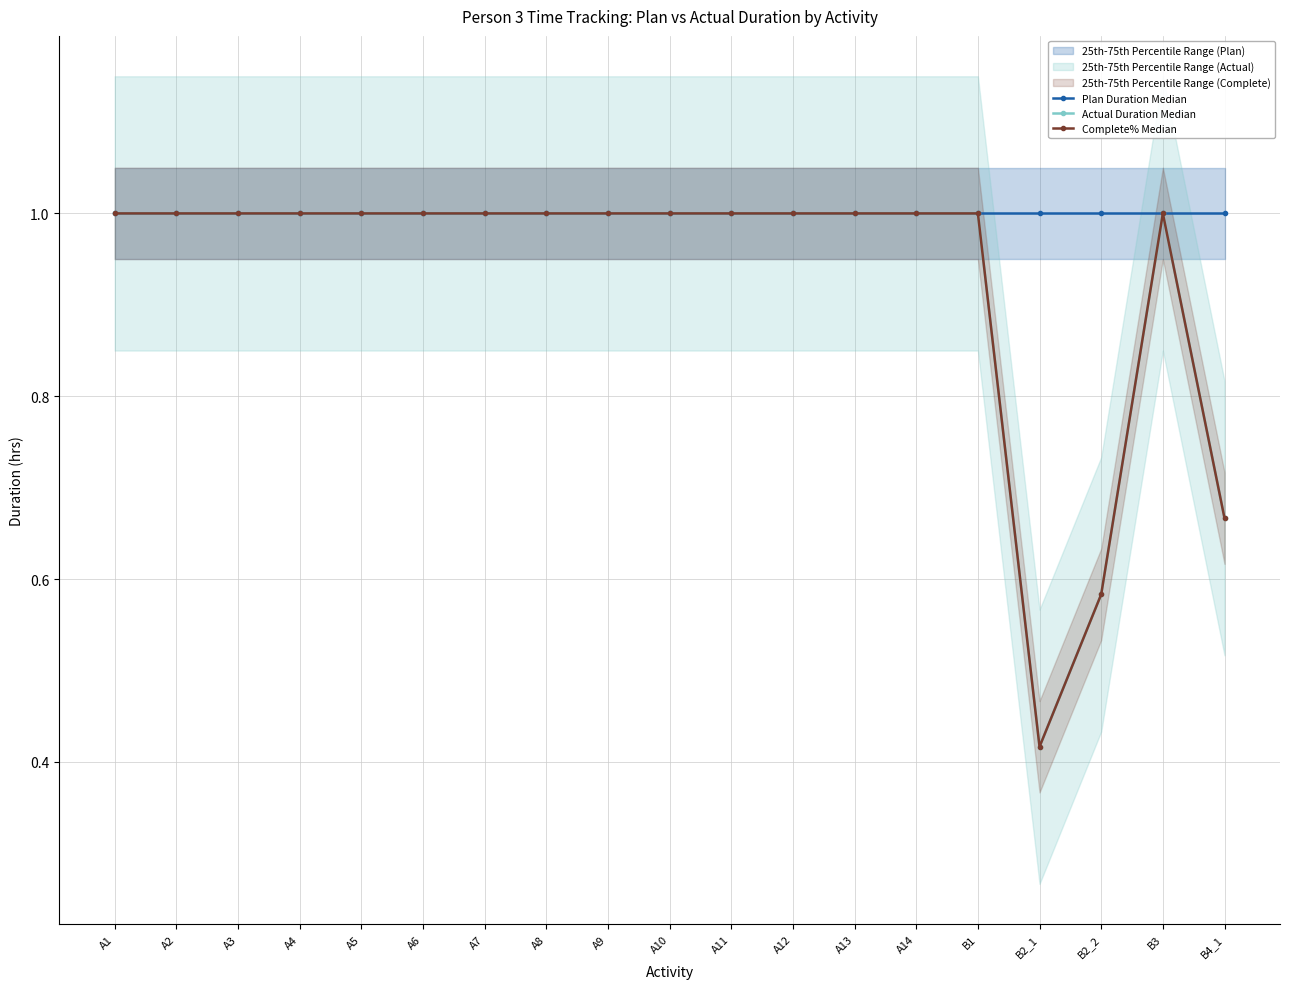

After their last crossing, which series has the higher values: Complete% Median or Actual Duration Median?

Actual Duration Median